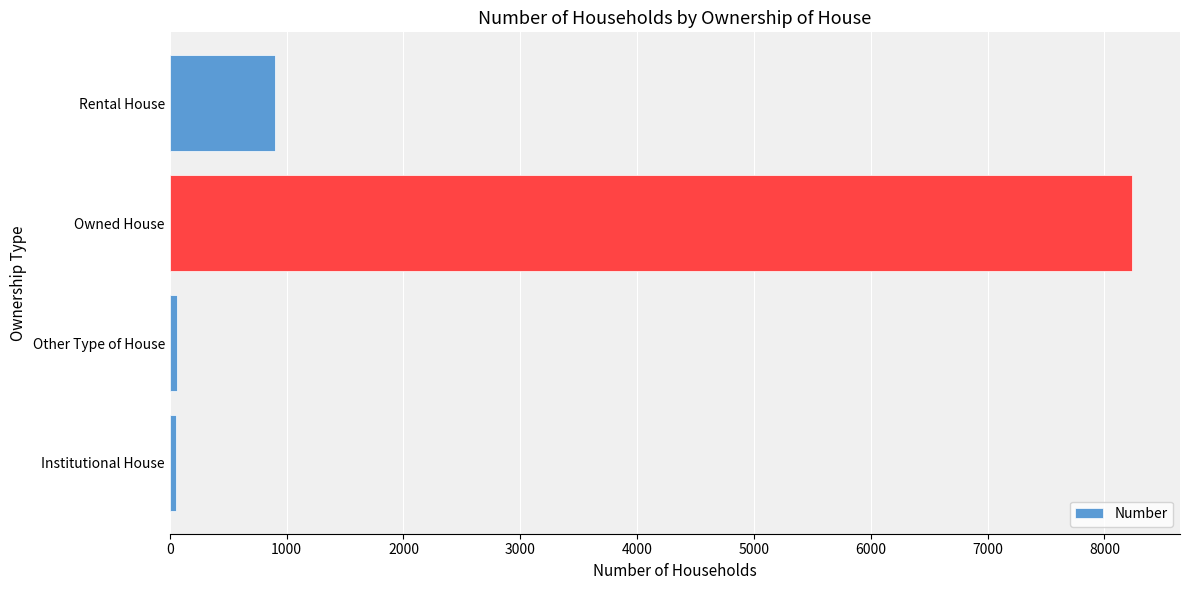

True or false: the data shows 900 at Rental House.

True